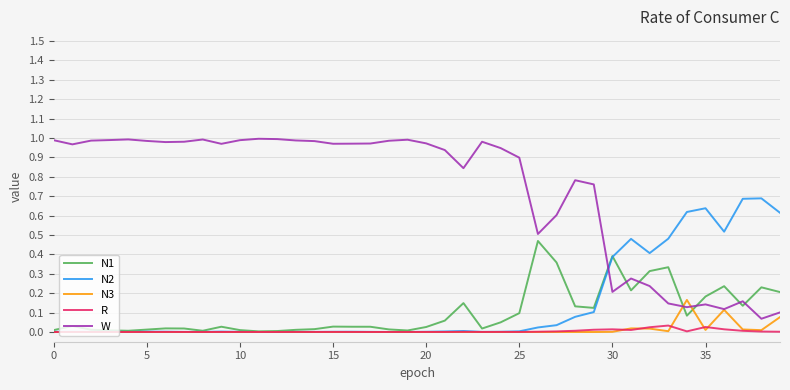

True or false: R and W cross at least once.

False